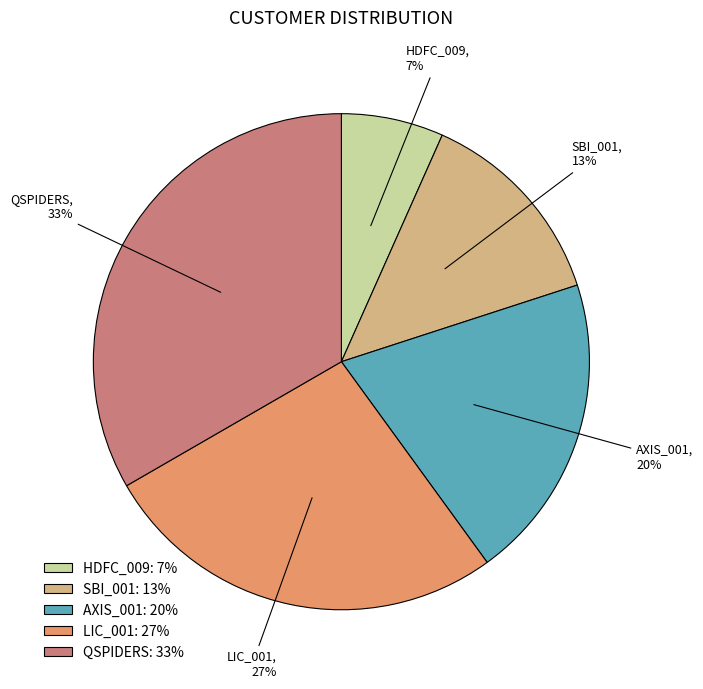

Which has a higher value, SBI_001 or QSPIDERS?

QSPIDERS